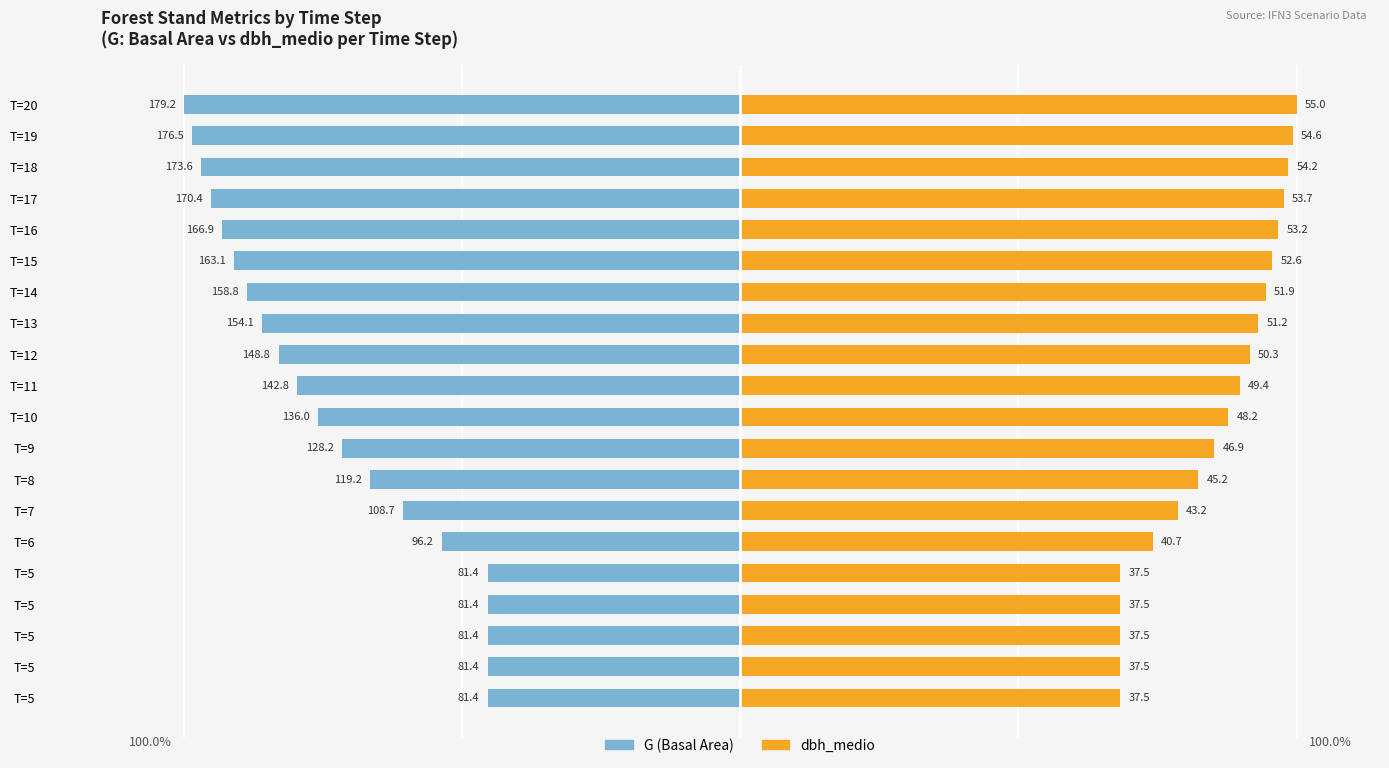

What are all the series names shown in the legend?

G (Basal Area), dbh_medio